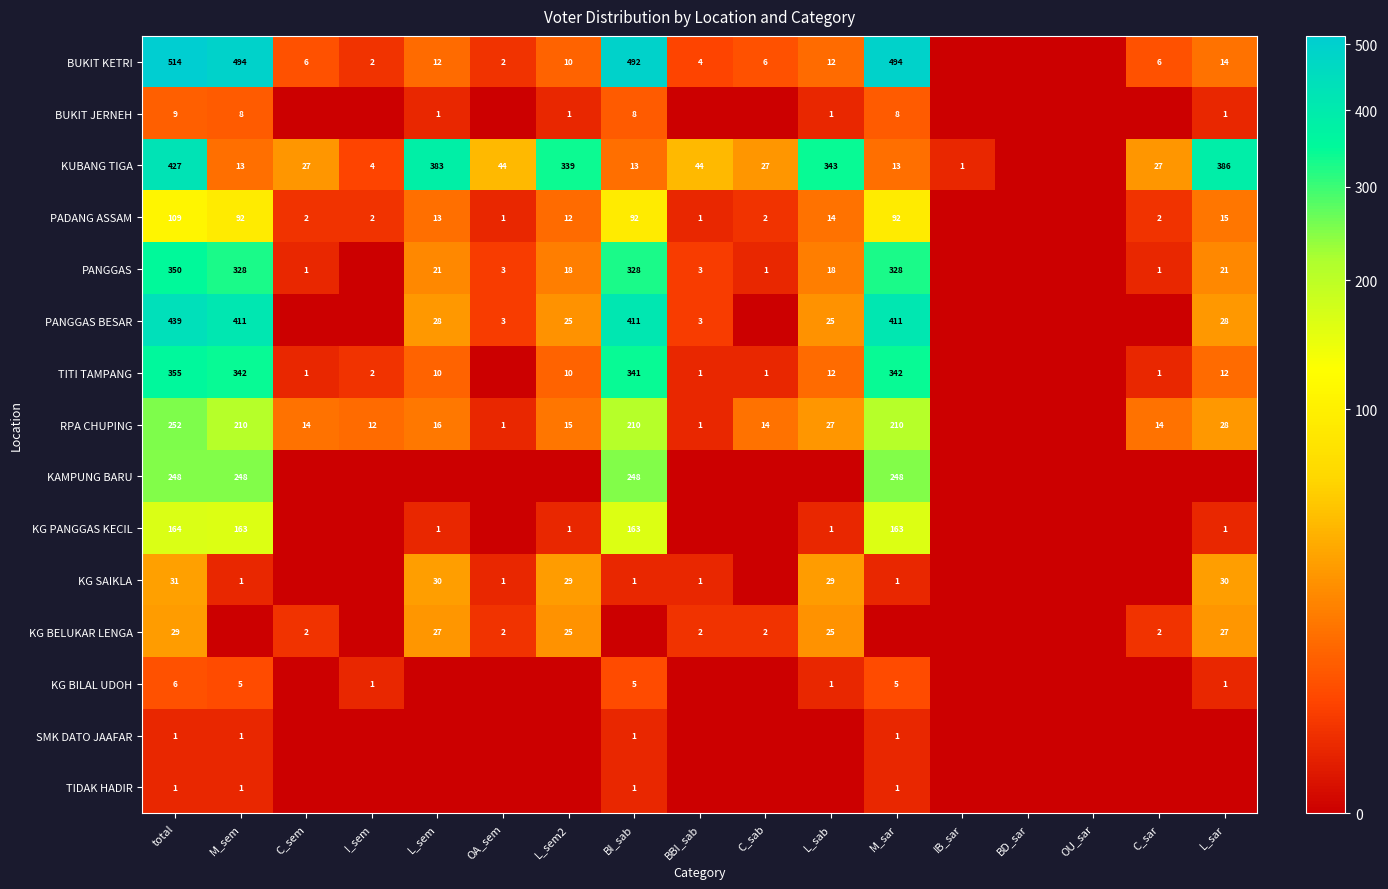

The value of RPA CHUPING at total is 252. True or false?

True